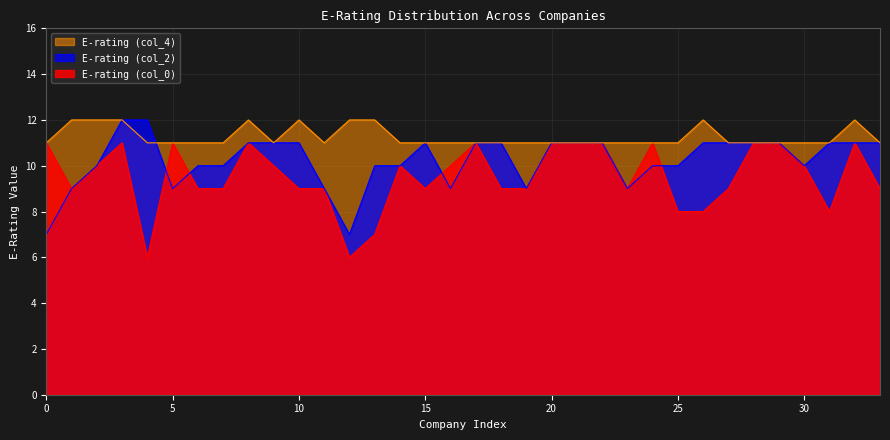

True or false: E-rating (col_4) and E-rating (col_2) intersect in this chart.

True